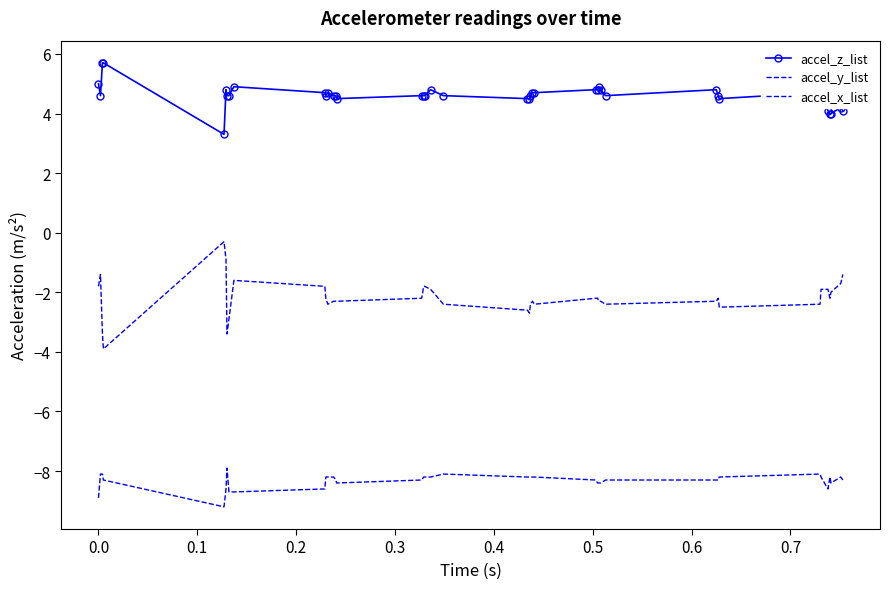

True or false: accel_z_list has more than 0 interior local peaks.

True